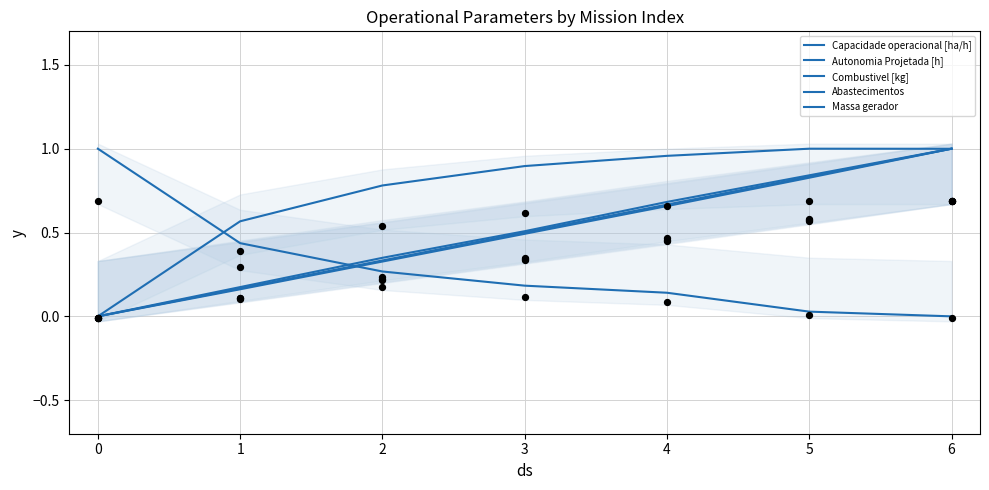

At how many categories does at least one series exceed 0?

7